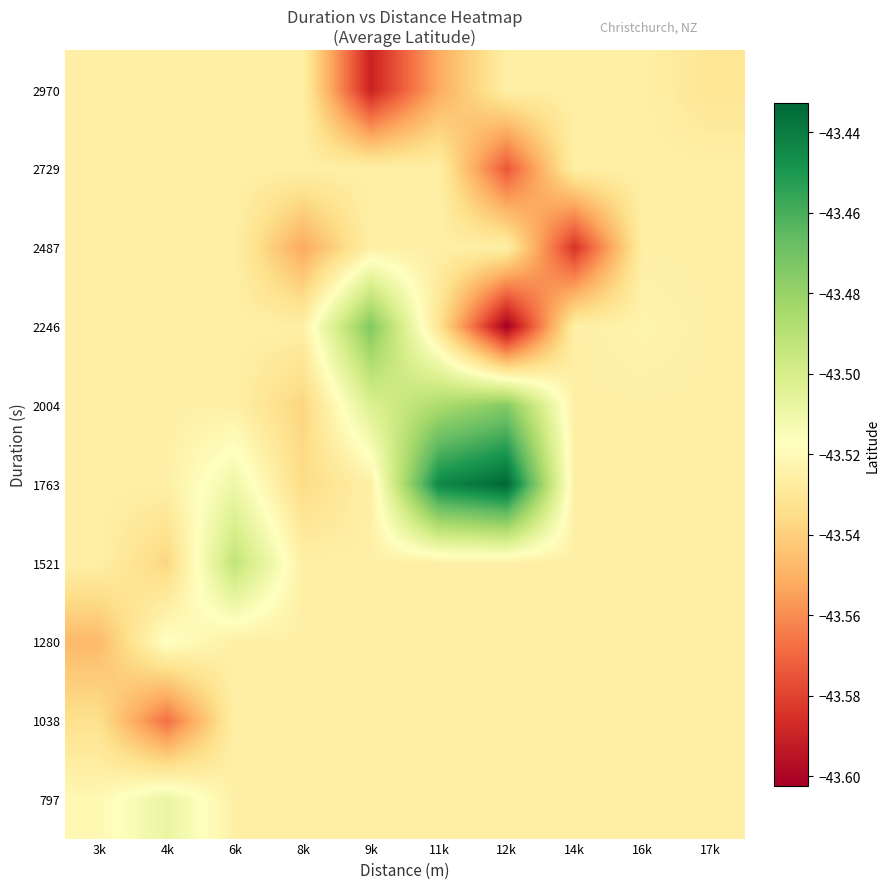

Reading left to right, extract all data points from this chart.

797: 3k=-43.5	4k=-43.5	6k=-43.5	8k=-43.5	9k=-43.5	11k=-43.5	12k=-43.5	14k=-43.5	16k=-43.5	17k=-43.5
1038: 3k=-43.5	4k=-43.6	6k=-43.5	8k=-43.5	9k=-43.5	11k=-43.5	12k=-43.5	14k=-43.5	16k=-43.5	17k=-43.5
1280: 3k=-43.5	4k=-43.5	6k=-43.5	8k=-43.5	9k=-43.5	11k=-43.5	12k=-43.5	14k=-43.5	16k=-43.5	17k=-43.5
1521: 3k=-43.5	4k=-43.5	6k=-43.5	8k=-43.5	9k=-43.5	11k=-43.5	12k=-43.5	14k=-43.5	16k=-43.5	17k=-43.5
1763: 3k=-43.5	4k=-43.5	6k=-43.5	8k=-43.5	9k=-43.5	11k=-43.4	12k=-43.4	14k=-43.5	16k=-43.5	17k=-43.5
2004: 3k=-43.5	4k=-43.5	6k=-43.5	8k=-43.5	9k=-43.5	11k=-43.5	12k=-43.5	14k=-43.5	16k=-43.5	17k=-43.5
2246: 3k=-43.5	4k=-43.5	6k=-43.5	8k=-43.5	9k=-43.5	11k=-43.5	12k=-43.6	14k=-43.5	16k=-43.5	17k=-43.5
2487: 3k=-43.5	4k=-43.5	6k=-43.5	8k=-43.6	9k=-43.5	11k=-43.5	12k=-43.5	14k=-43.6	16k=-43.5	17k=-43.5
2729: 3k=-43.5	4k=-43.5	6k=-43.5	8k=-43.5	9k=-43.5	11k=-43.5	12k=-43.6	14k=-43.5	16k=-43.5	17k=-43.5
2970: 3k=-43.5	4k=-43.5	6k=-43.5	8k=-43.5	9k=-43.6	11k=-43.6	12k=-43.5	14k=-43.5	16k=-43.5	17k=-43.5